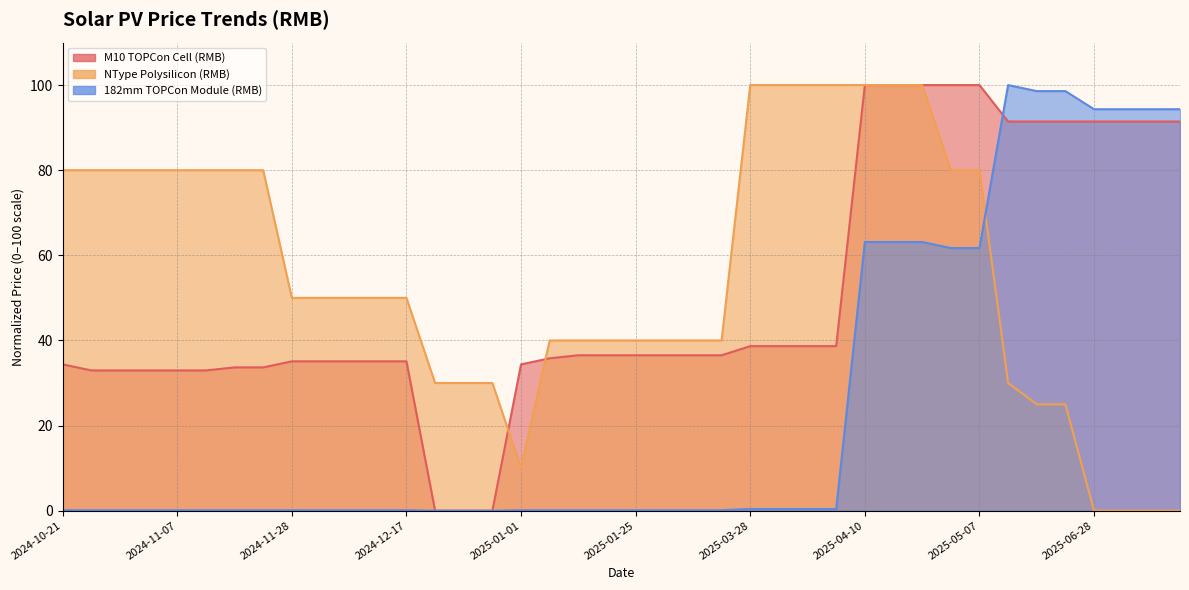

How many times do NType Polysilicon (RMB) and M10 TOPCon Cell (RMB) cross each other?

2